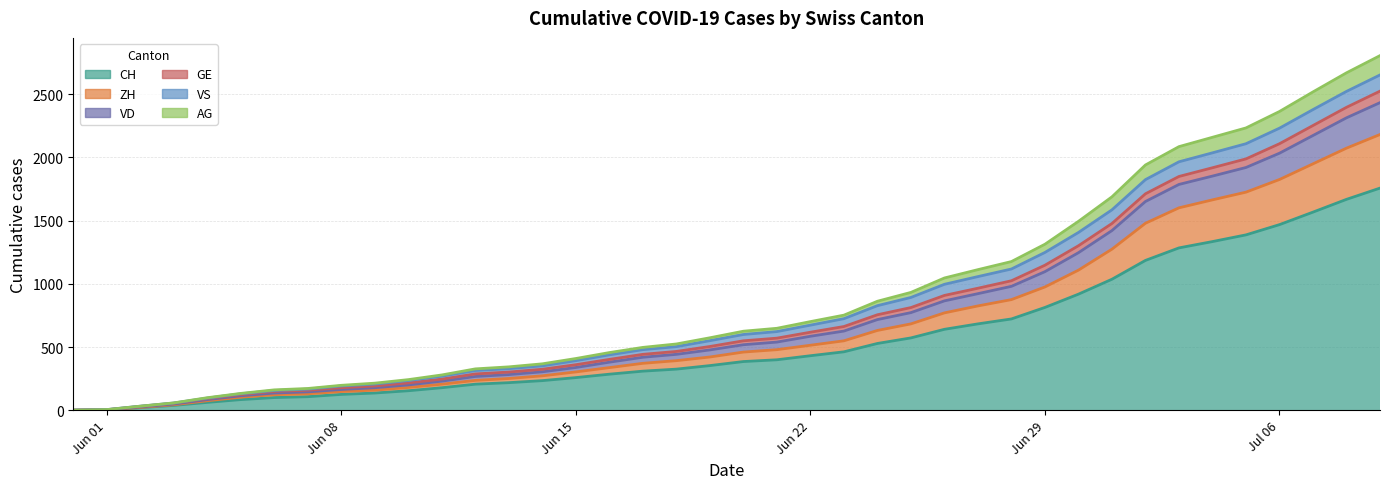

What is the highest value of the CH series?

1757